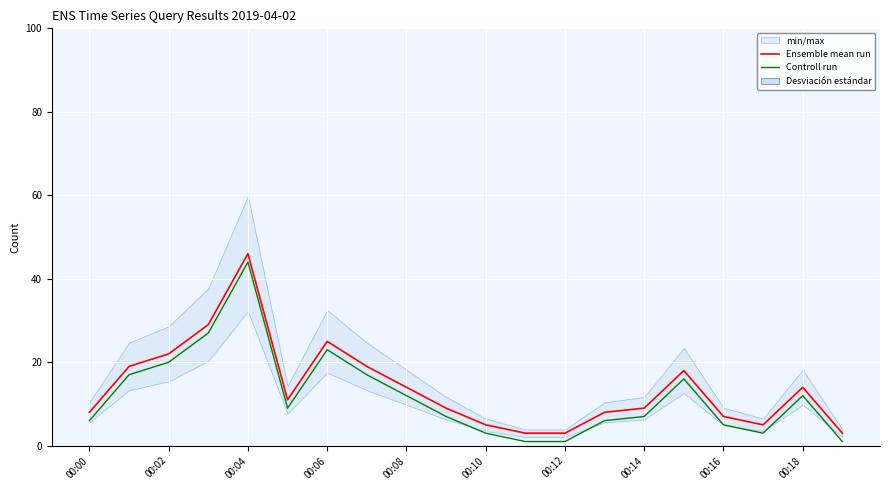

How many values in the Controll run series exceed 9?

9